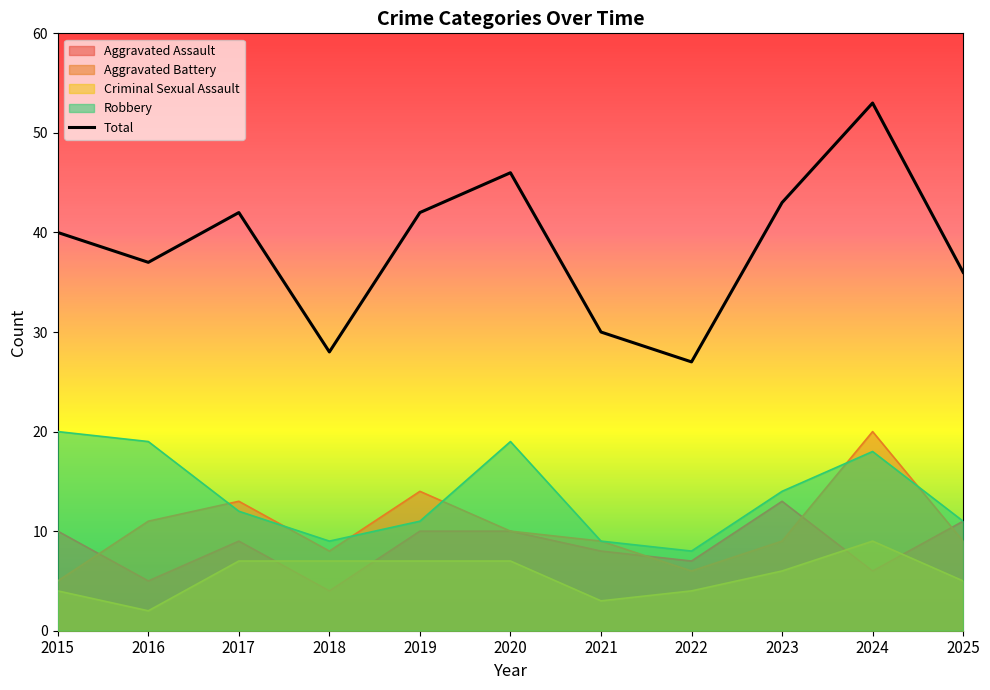

At which category does Aggravated Assault reach its first local peak?

2017